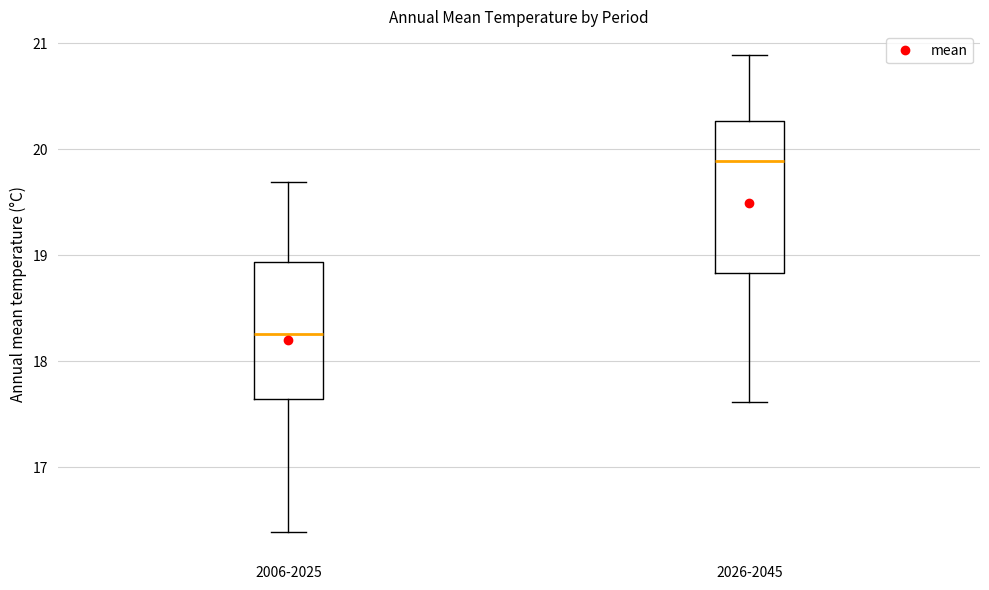

Reading left to right, transcribe this box plot: for each box, give where its median line is, the range the box spans, and where its two whiskers end, as read against the y-axis. The values are not printed on the chart, so give them approximately, as read against the axis.

2006-2025: median 18.3, box 17.6 to 18.9, whiskers 16.4 to 19.7
2026-2045: median 19.9, box 18.8 to 20.3, whiskers 17.6 to 20.9